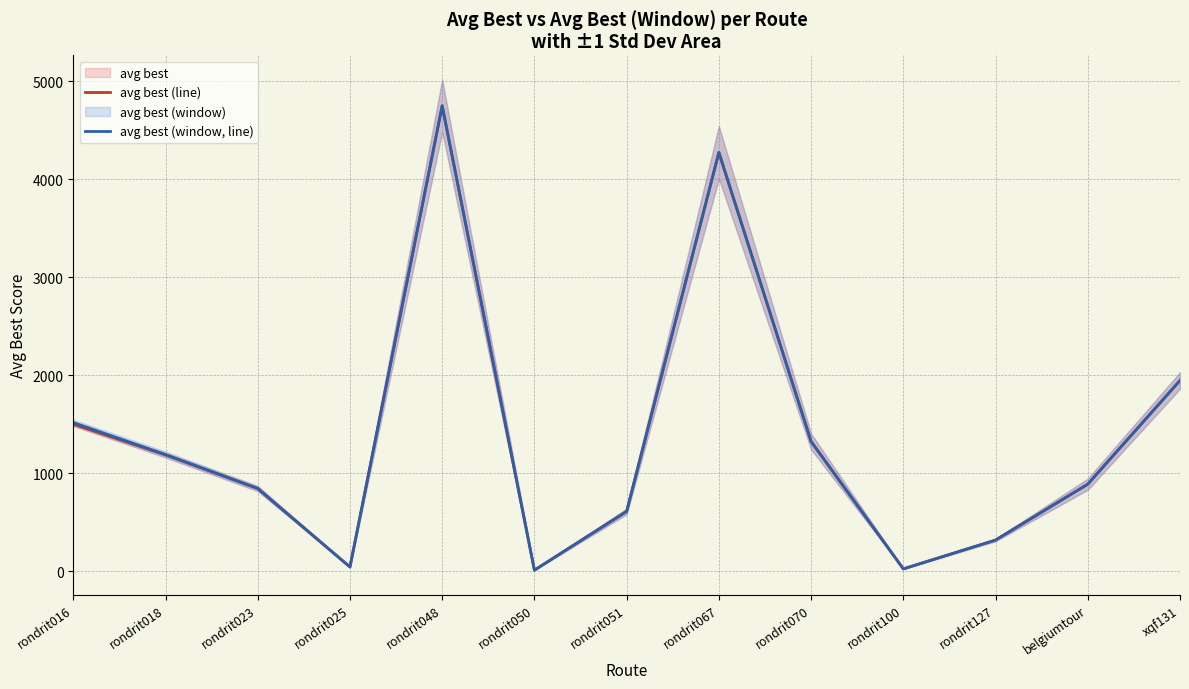

Rank the series by their maximum value, from lowest to highest.

avg best (line), avg best (window, line)